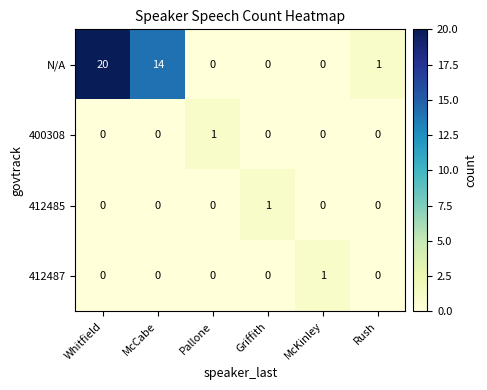

Reading right to left, extract all data points from this chart.

N/A: Rush=1	McKinley=0	Griffith=0	Pallone=0	McCabe=14	Whitfield=20
400308: Rush=0	McKinley=0	Griffith=0	Pallone=1	McCabe=0	Whitfield=0
412485: Rush=0	McKinley=0	Griffith=1	Pallone=0	McCabe=0	Whitfield=0
412487: Rush=0	McKinley=1	Griffith=0	Pallone=0	McCabe=0	Whitfield=0